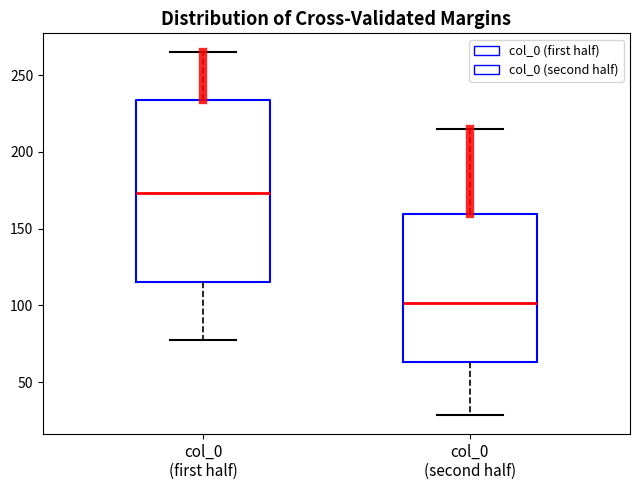

Reading left to right, read every box against the y-axis: the position of its median line, the range the box covers, and the ends of its whiskers. The values are not printed on the chart, so give them approximately, as read against the axis.

col_0 (first half): median 175, box 115 to 235, whiskers 75 to 265
col_0 (second half): median 100, box 65 to 160, whiskers 30 to 215